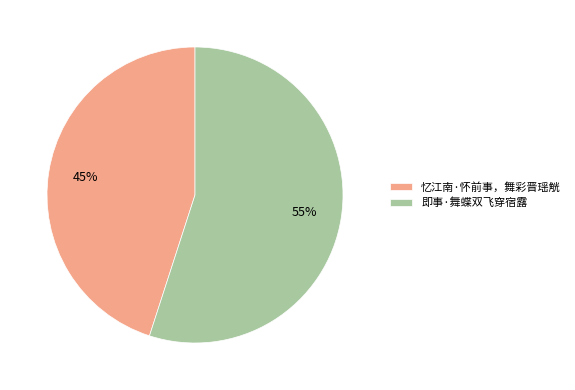

Is 即事·舞蝶双飞穿宿露 the majority of the pie?

Yes